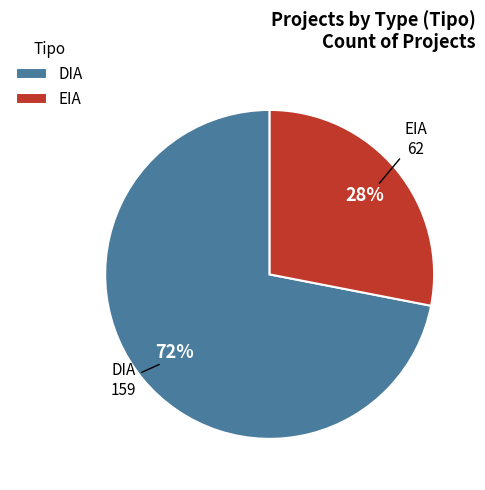

Do EIA and DIA together represent more than half of the pie?

Yes